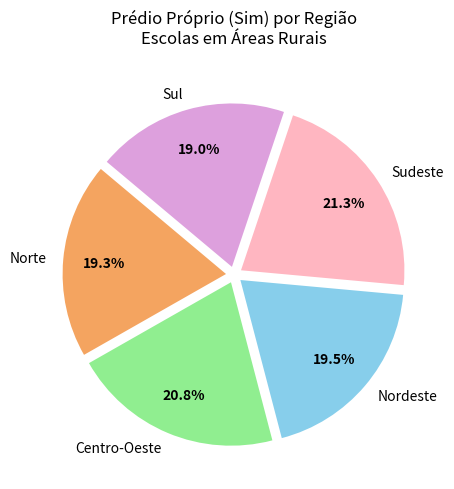

To the nearest percent, what portion does Norte represent?

19%